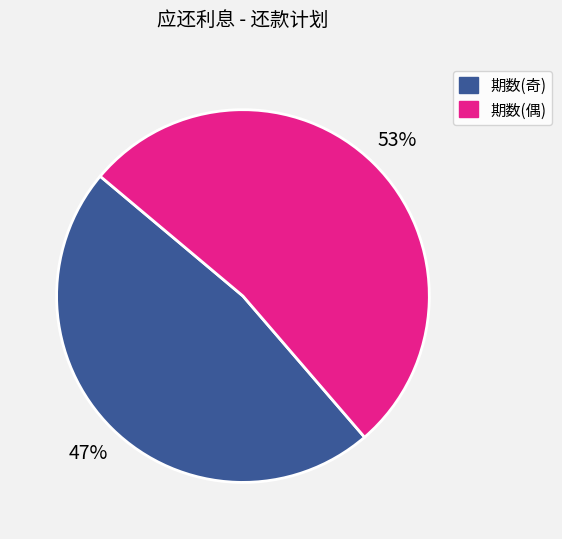

Count the number of slices in the pie.

2